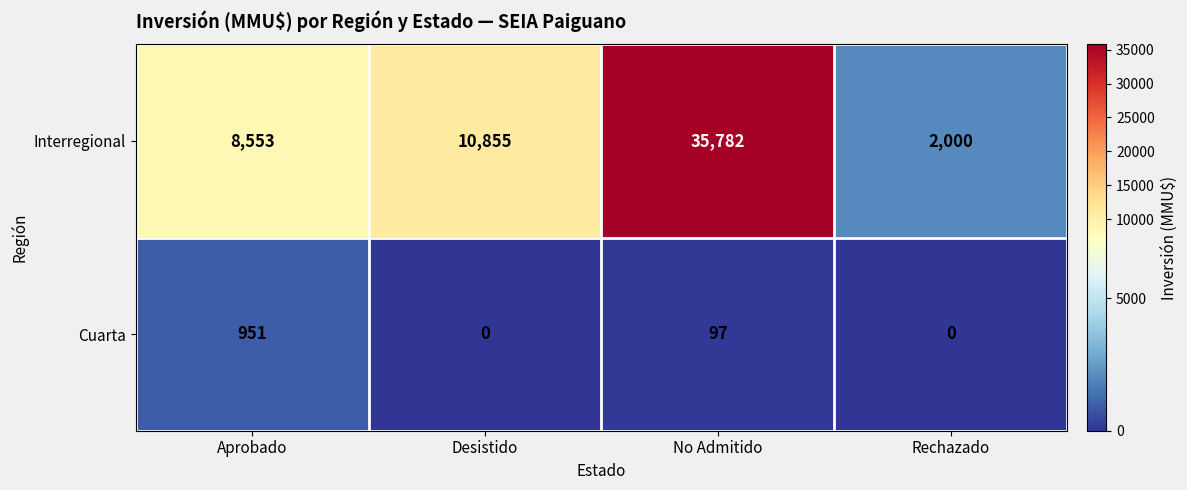

What is the sum of all Interregional values?

57190